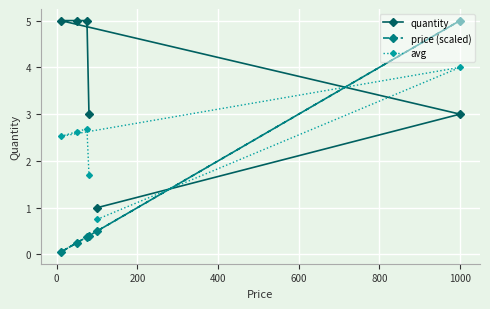

List the series in order of their overall mean, lowest first.

price (scaled), avg, quantity